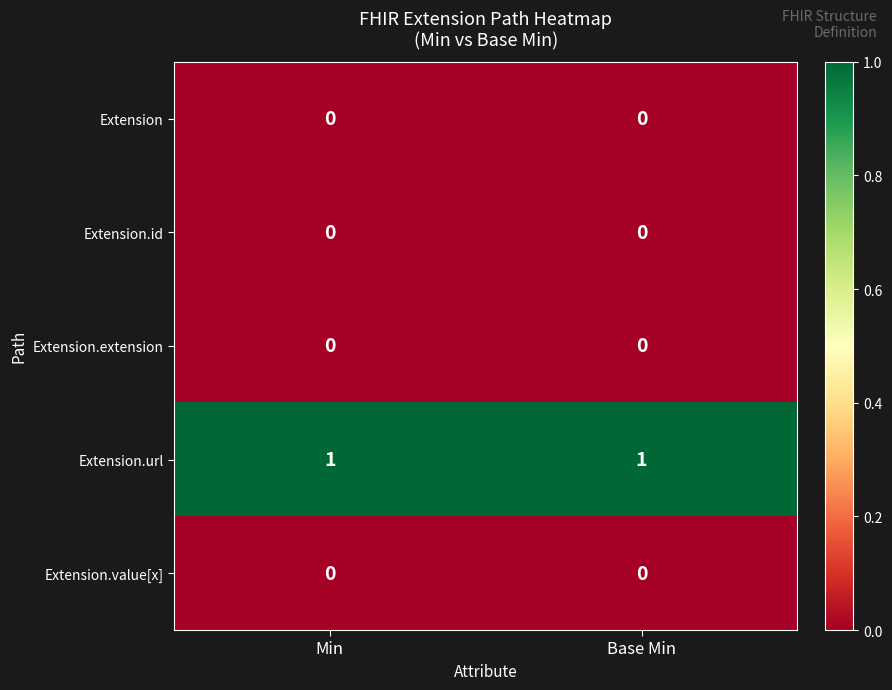

Is it true that Extension.value[x] equals 0 at Min?

True